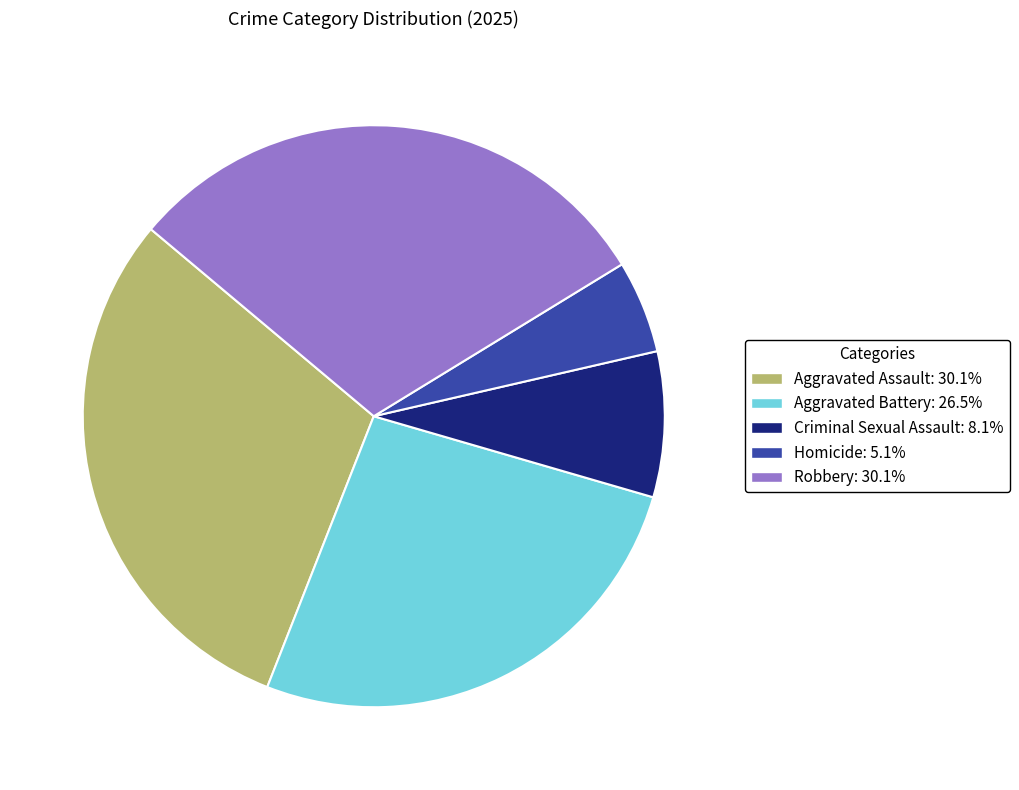

Is Aggravated Assault: 30.1% the majority of the pie?

No